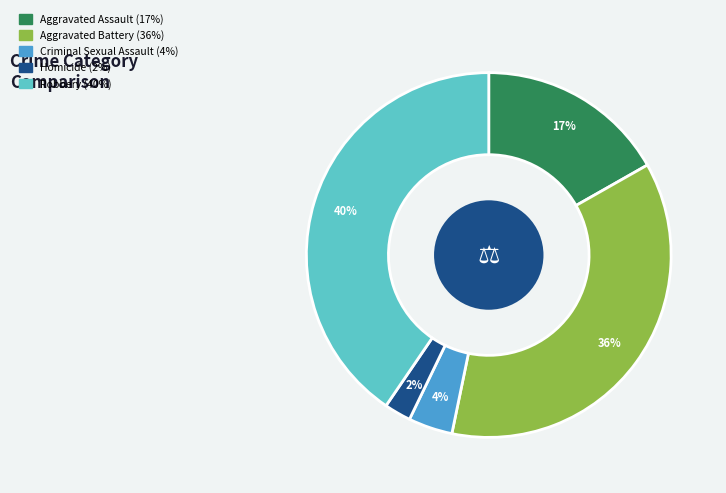

Count the number of slices in the pie.

5